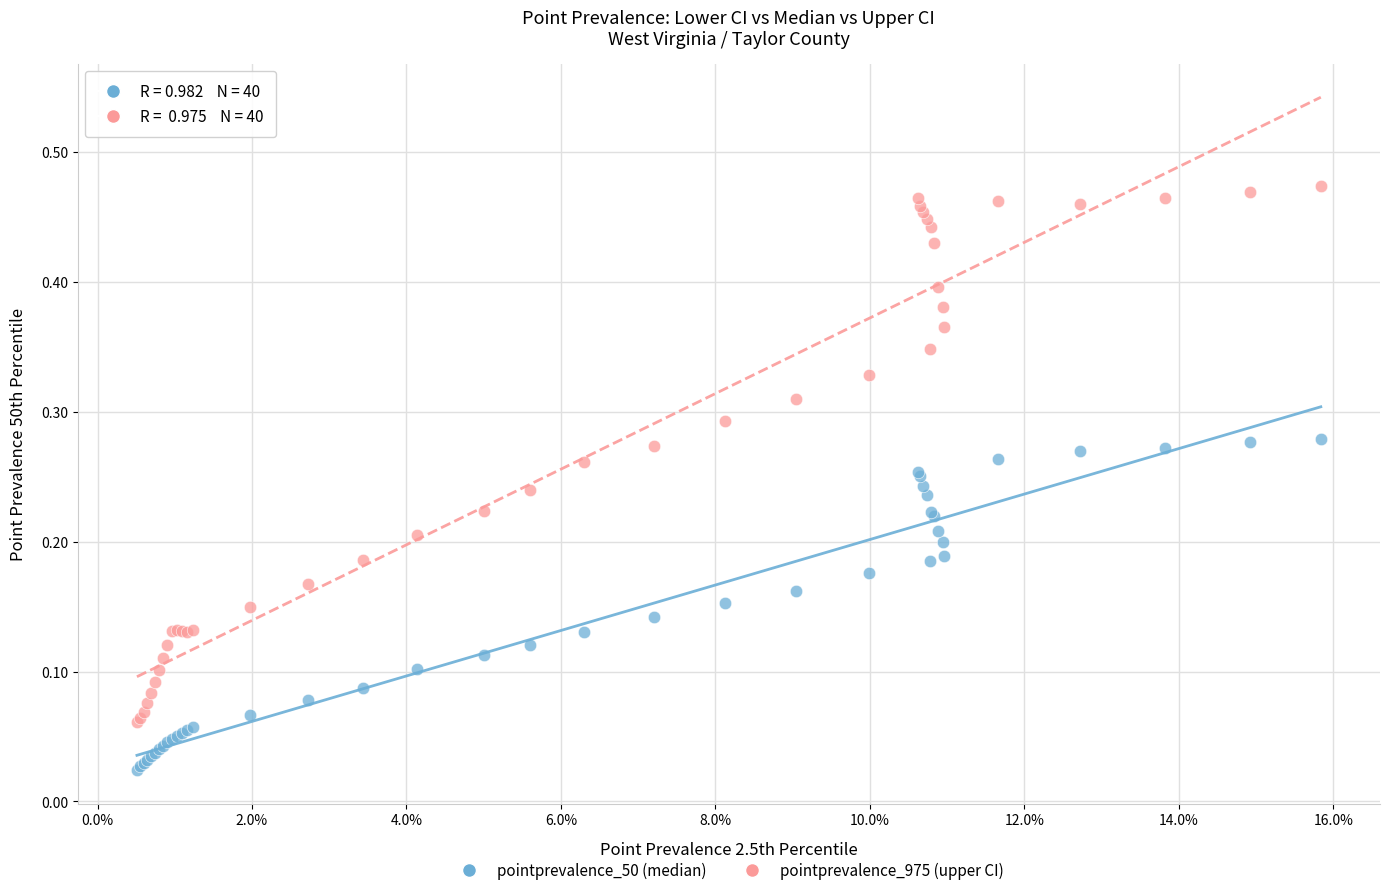

Which series contains the highest Y value?

pointprevalence_975 (upper CI)